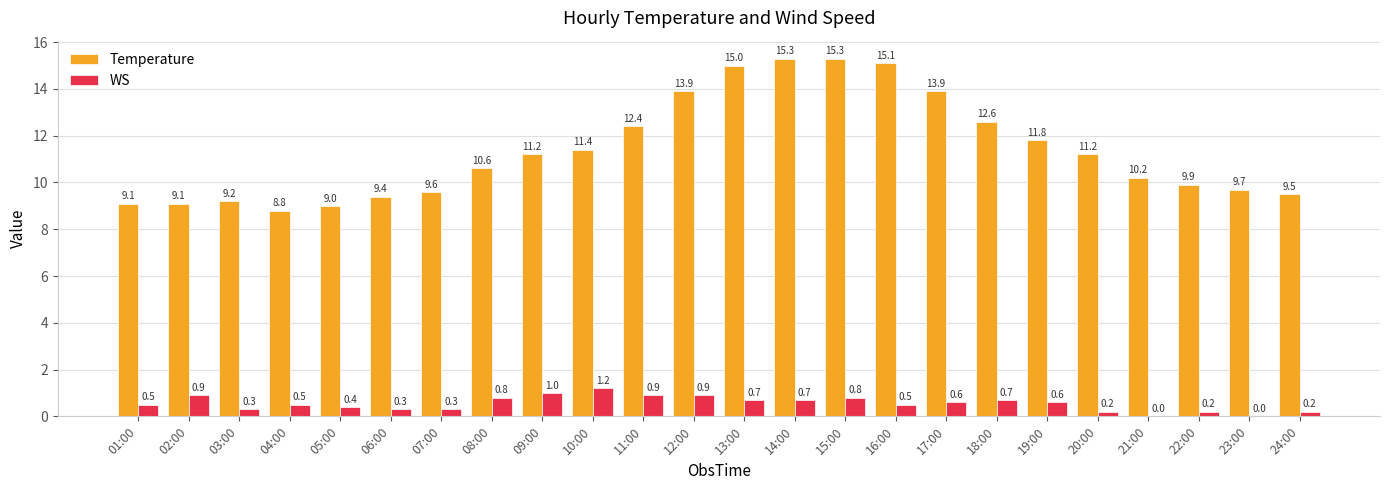

How many data points in Temperature are above 11?

12